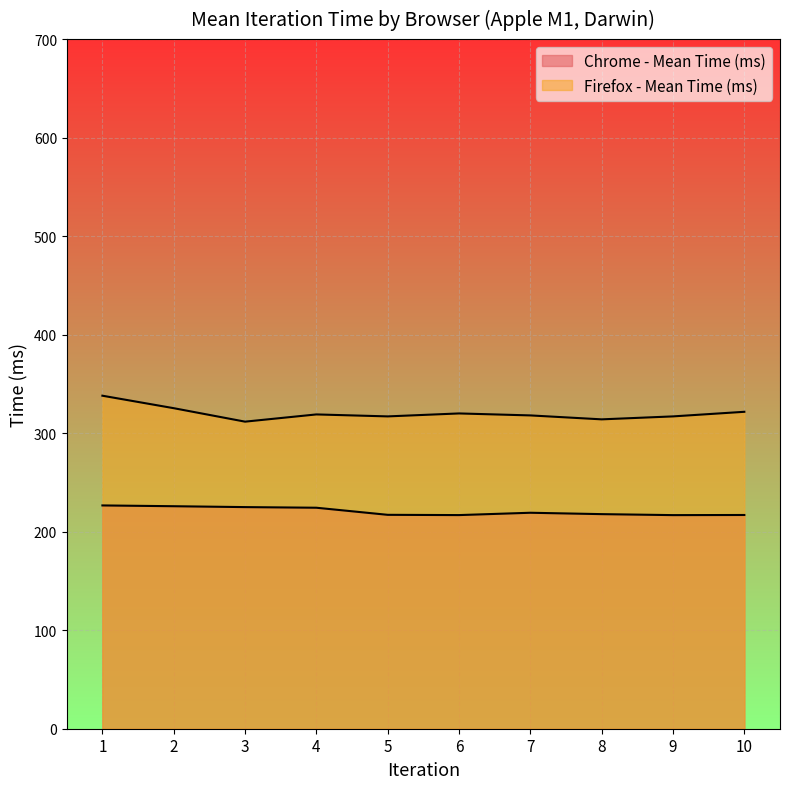

List the series in order of their overall mean, lowest first.

Chrome - Mean Time (ms), Firefox - Mean Time (ms)